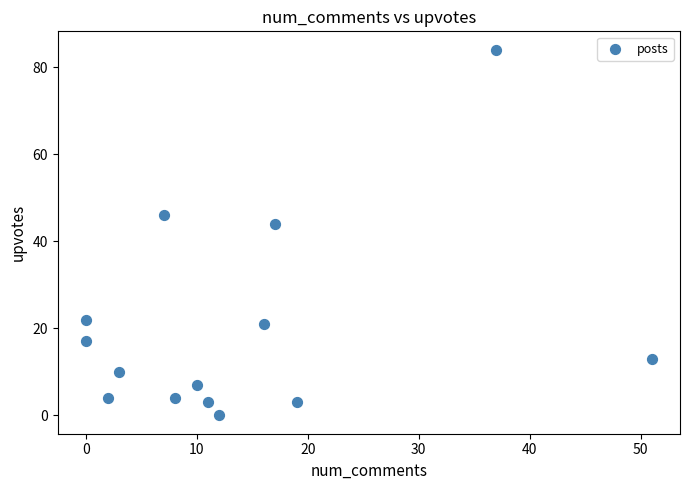

What Y value in the scatter plot is closest to 42?

44